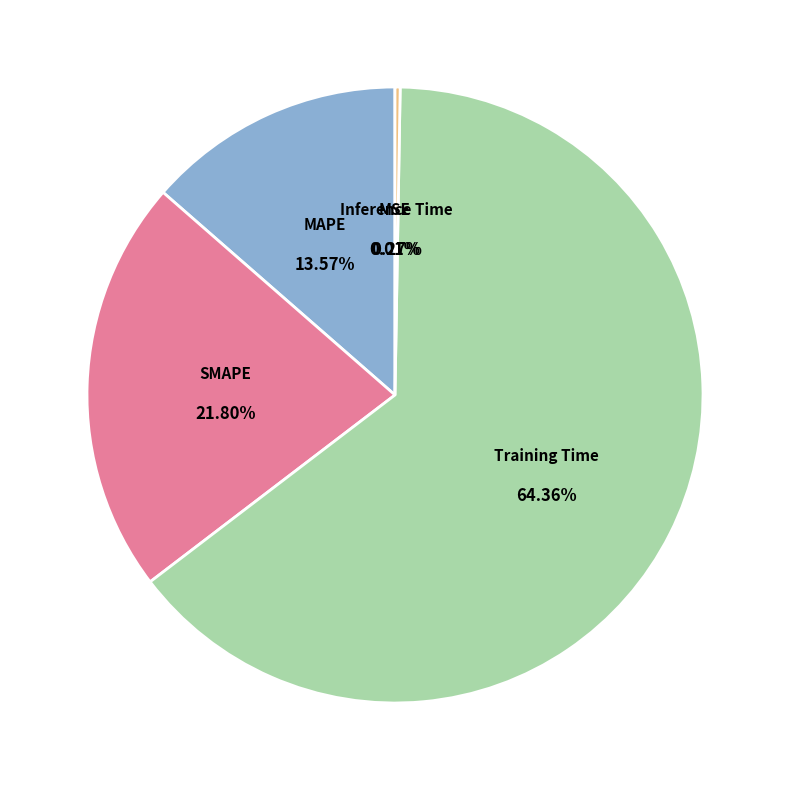

Does MAPE account for over 50% of the chart?

No